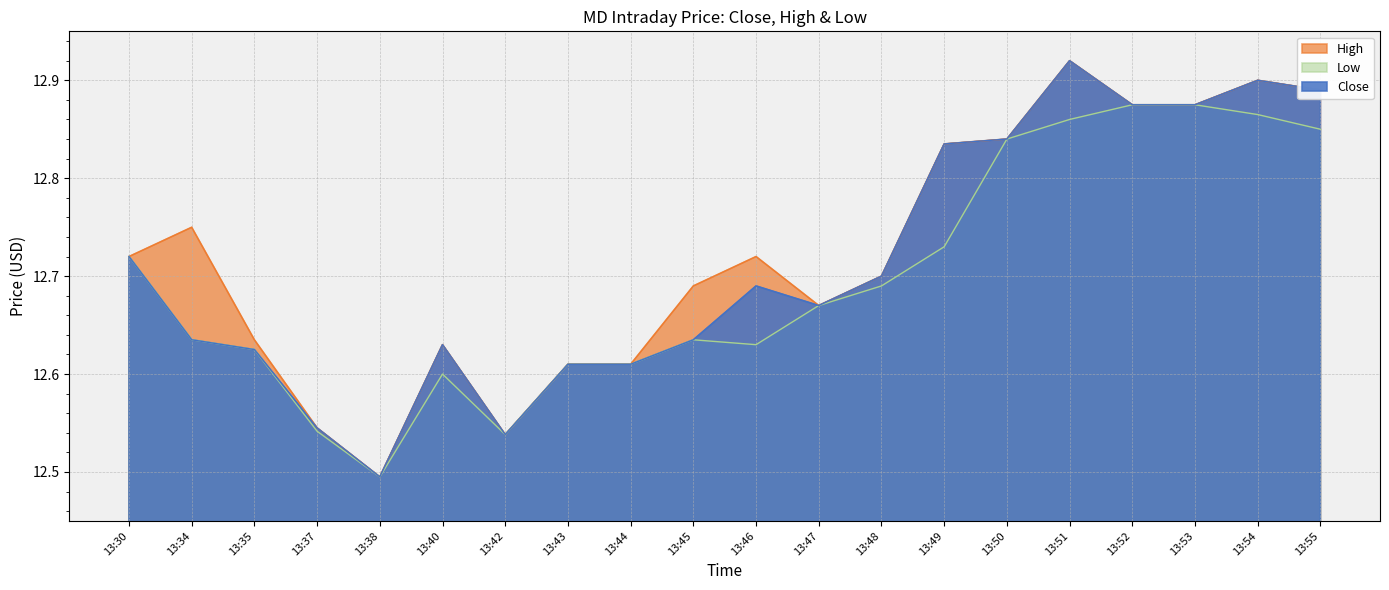

True or false: Close and Low intersect in this chart.

False